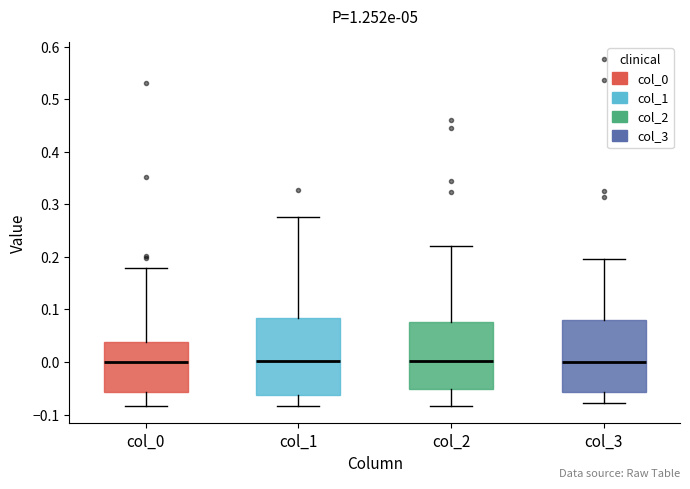

Reading left to right, read every box against the y-axis: the position of its median line, the range the box covers, and the ends of its whiskers. The values are not printed on the chart, so give them approximately, as read against the axis.

col_0: median 0.00, box -0.06 to 0.04, whiskers -0.08 to 0.18
col_1: median 0.00, box -0.06 to 0.08, whiskers -0.08 to 0.28
col_2: median 0.00, box -0.05 to 0.08, whiskers -0.08 to 0.22
col_3: median 0.00, box -0.06 to 0.08, whiskers -0.08 to 0.20